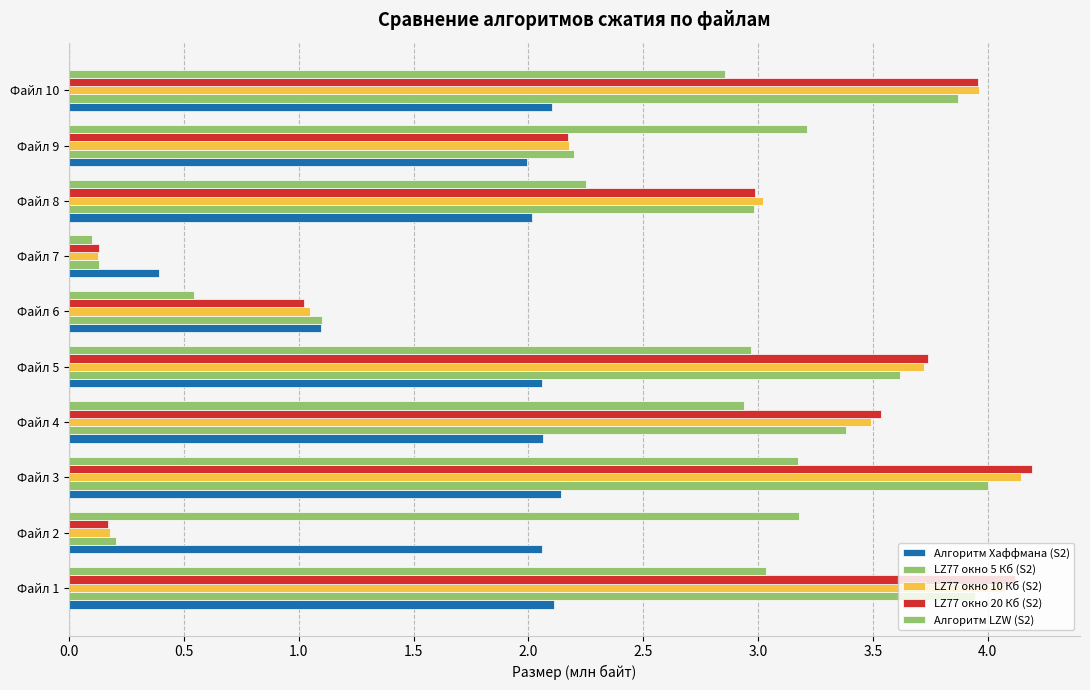

Reading left to right, list all the values displayed in this chart.

Алгоритм Хаффмана (S2): 2.1	2.1	2.1	2.1	2.1	1.1	0.4	2.0	2.0	2.1
LZ77 окно 5 Кб (S2): 3.9	0.2	4.0	3.4	3.6	1.1	0.1	3.0	2.2	3.9
LZ77 окно 10 Кб (S2): 4.1	0.2	4.1	3.5	3.7	1.0	0.1	3.0	2.2	4.0
LZ77 окно 20 Кб (S2): 4.1	0.2	4.2	3.5	3.7	1.0	0.1	3.0	2.2	4.0
Алгоритм LZW (S2): 3.0	3.2	3.2	2.9	3.0	0.5	0.1	2.3	3.2	2.9